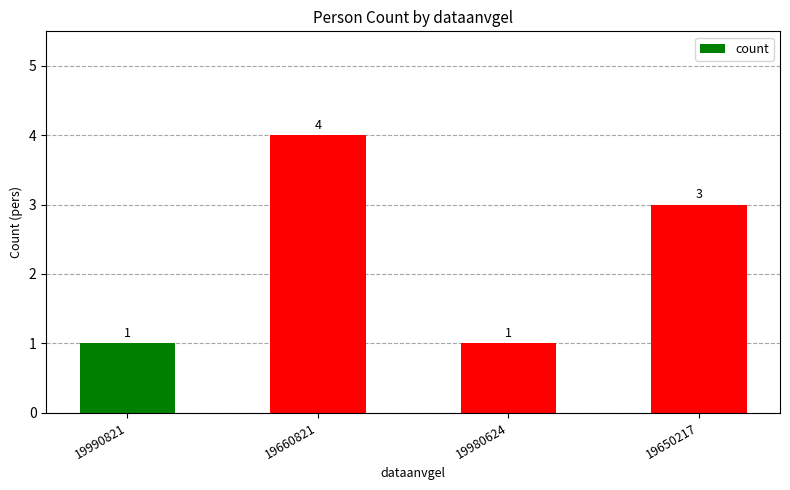

What is the difference between the maximum and minimum values?

3